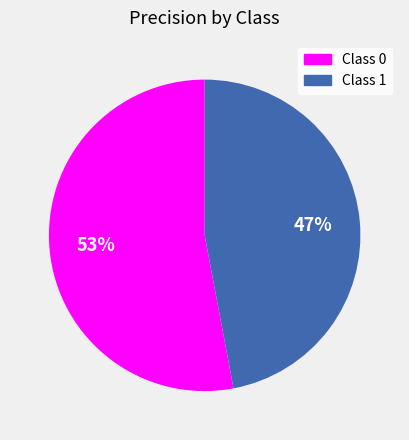

Is there a majority slice in this chart?

Yes